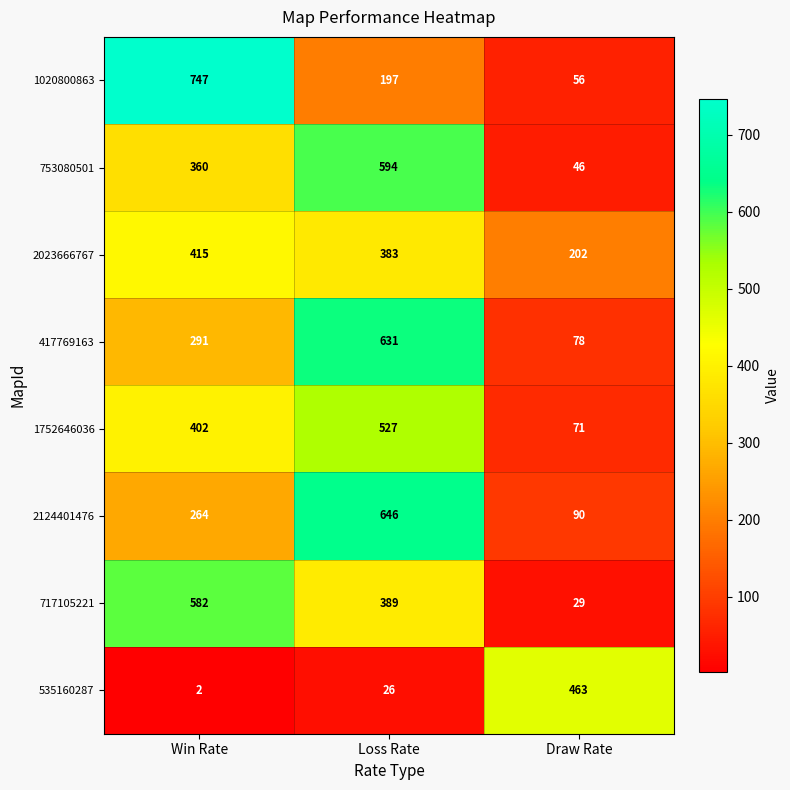

Which category has the lowest value in the 717105221 series?

Draw Rate